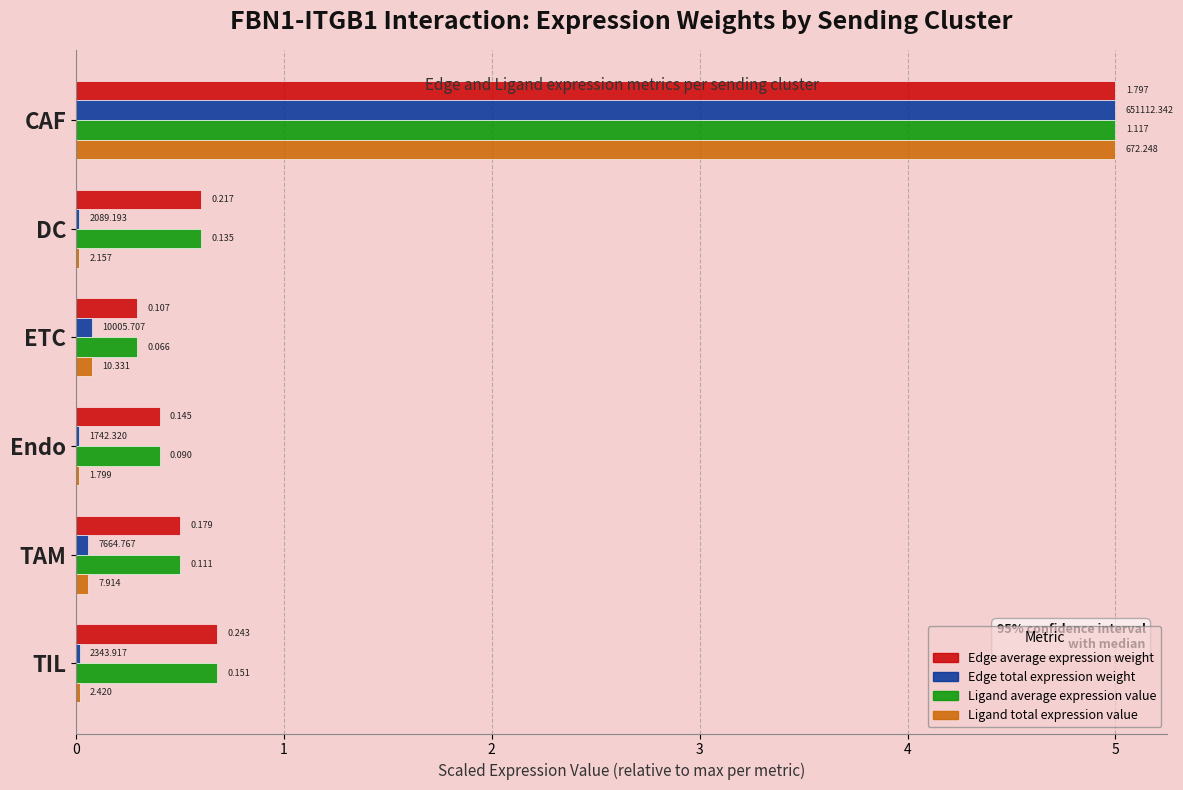

What are all the series names shown in the legend?

Edge average expression weight, Edge total expression weight, Ligand average expression value, Ligand total expression value